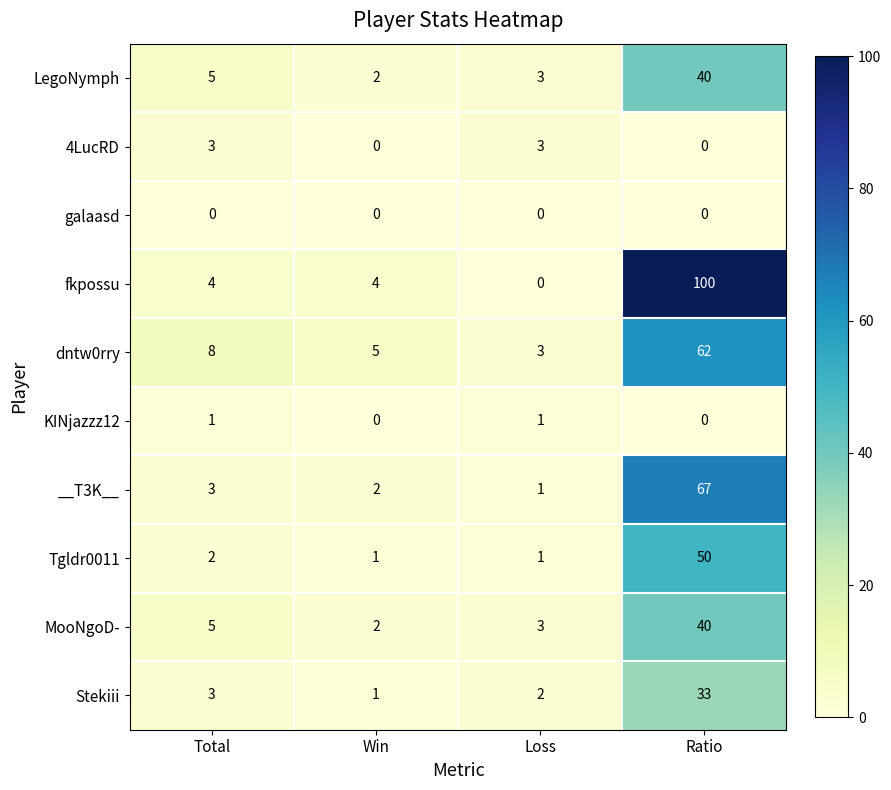

What is the approximate value of 4LucRD at Loss?

3